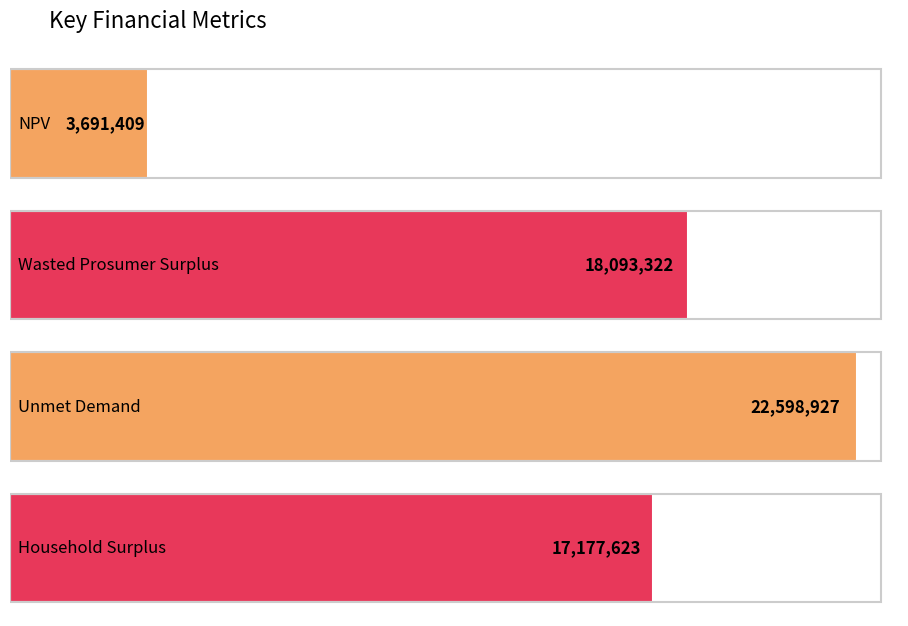

What is the difference between the maximum and minimum values?

18907518.7